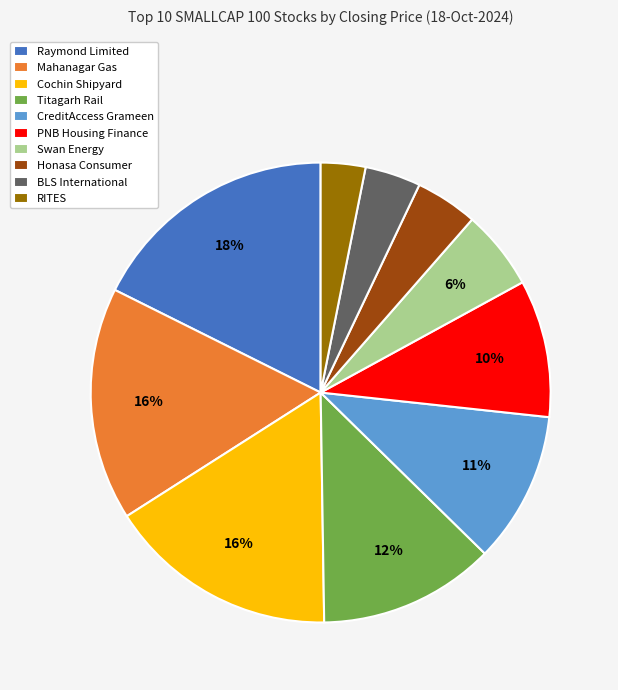

Does Honasa Consumer represent more than half of the total?

No